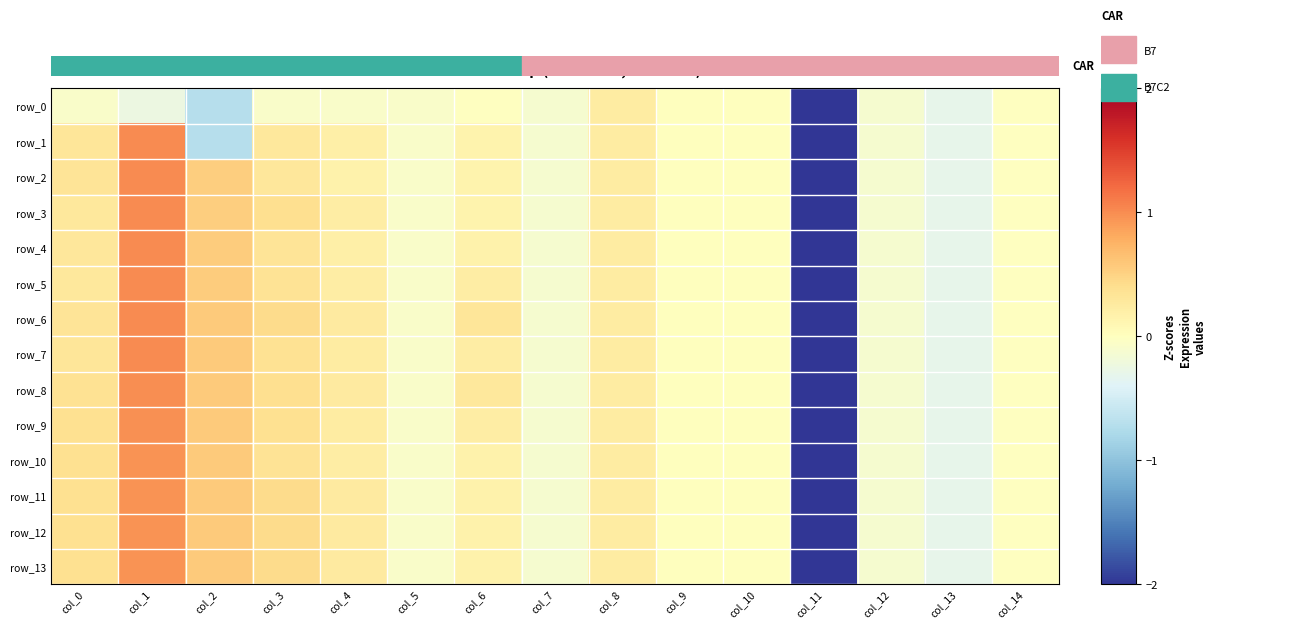

What is the difference between the maximum and minimum values in the row_11 series?

6.0